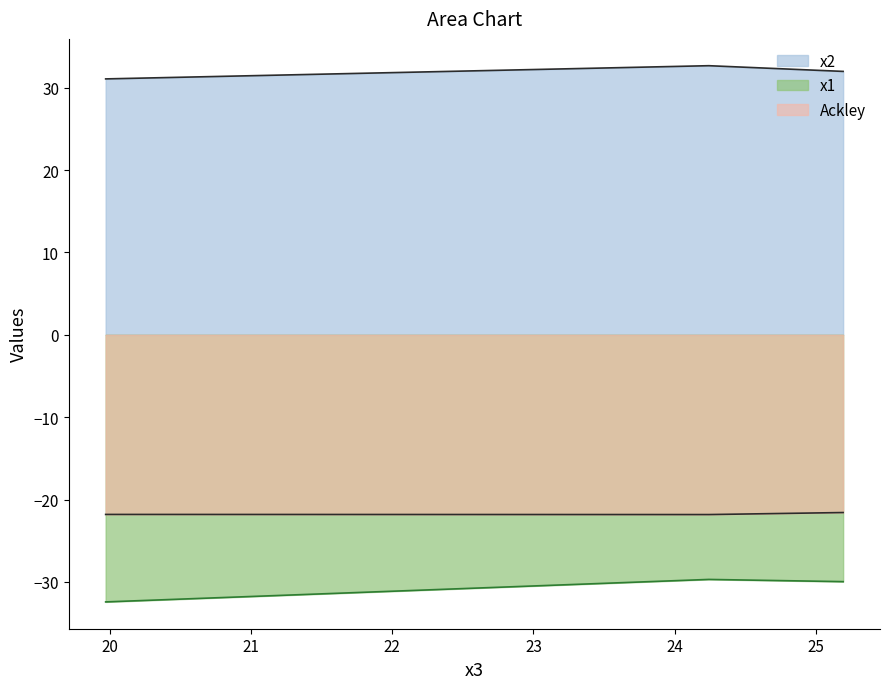

Rank the series by their maximum value, from highest to lowest.

x2, Ackley, x1